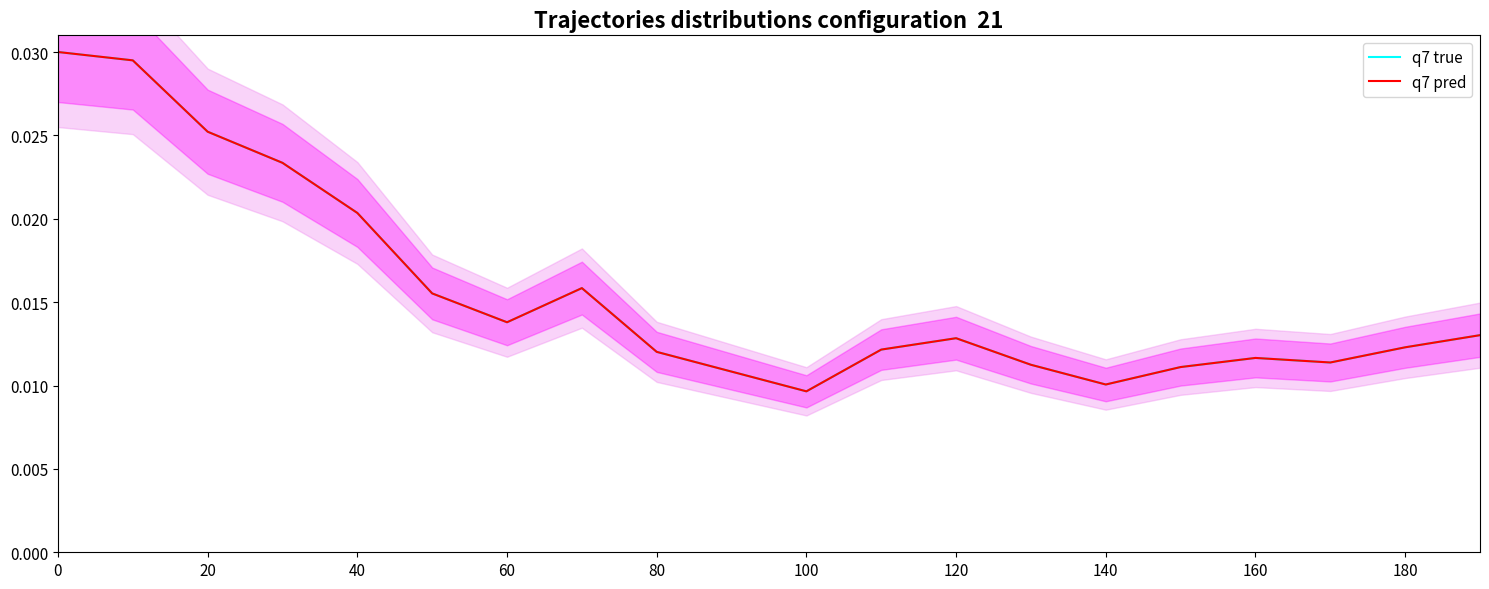

How many lines are shown in the chart?

2